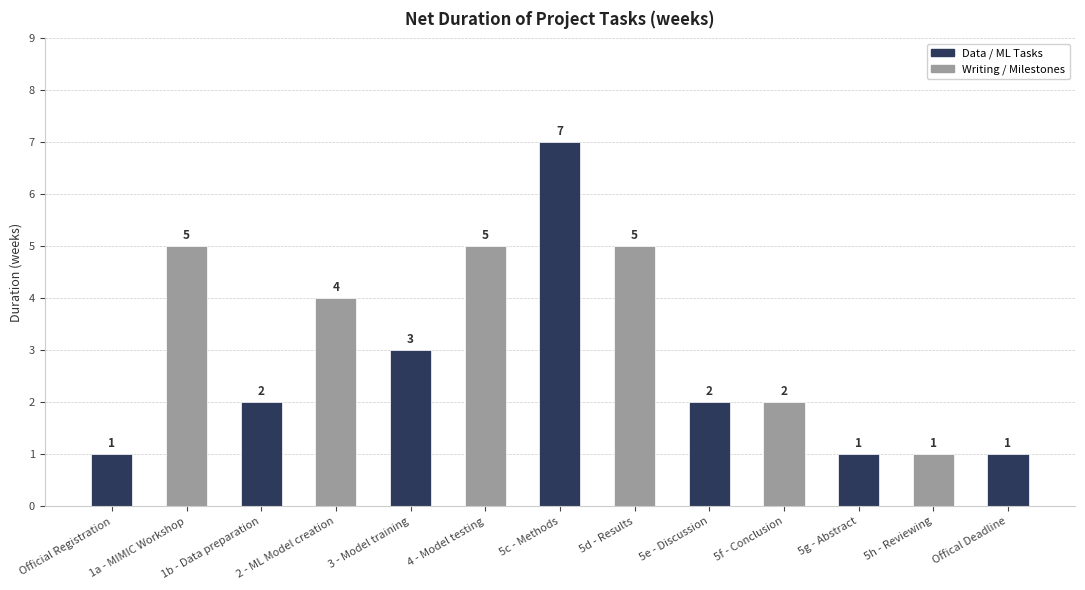

What is the label of the 13th bar from the left?

Offical Deadline